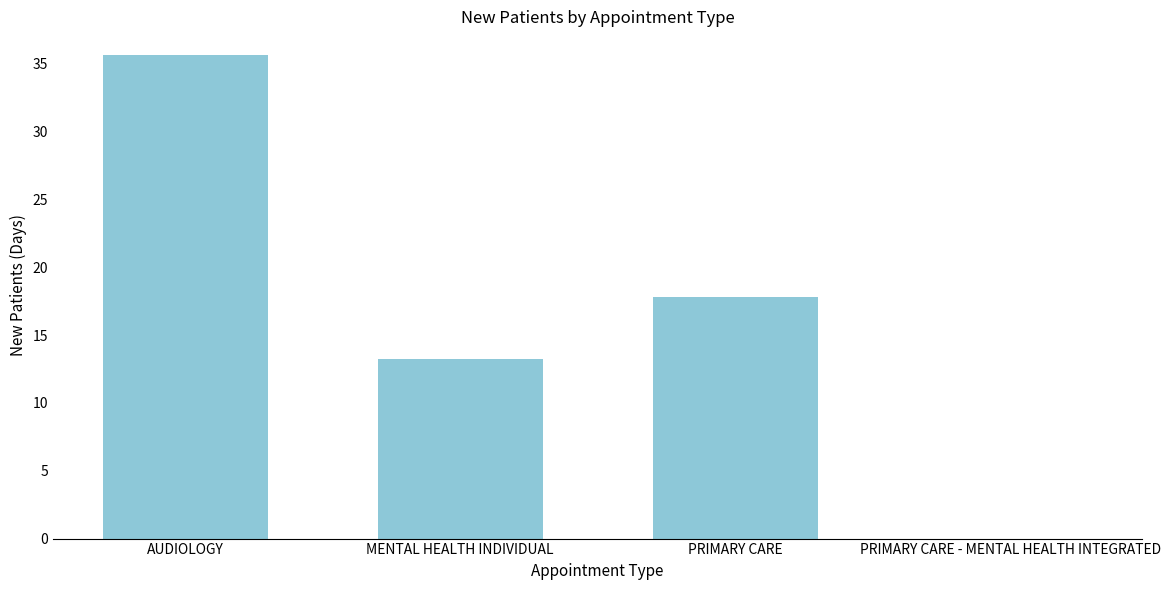

What is the sum of all values?

66.6